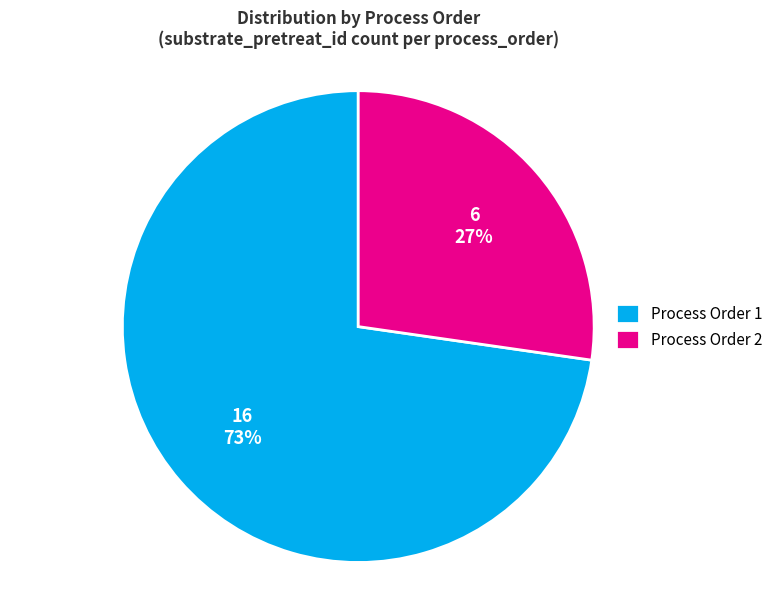

Is there any slice that represents more than half of the pie?

Yes